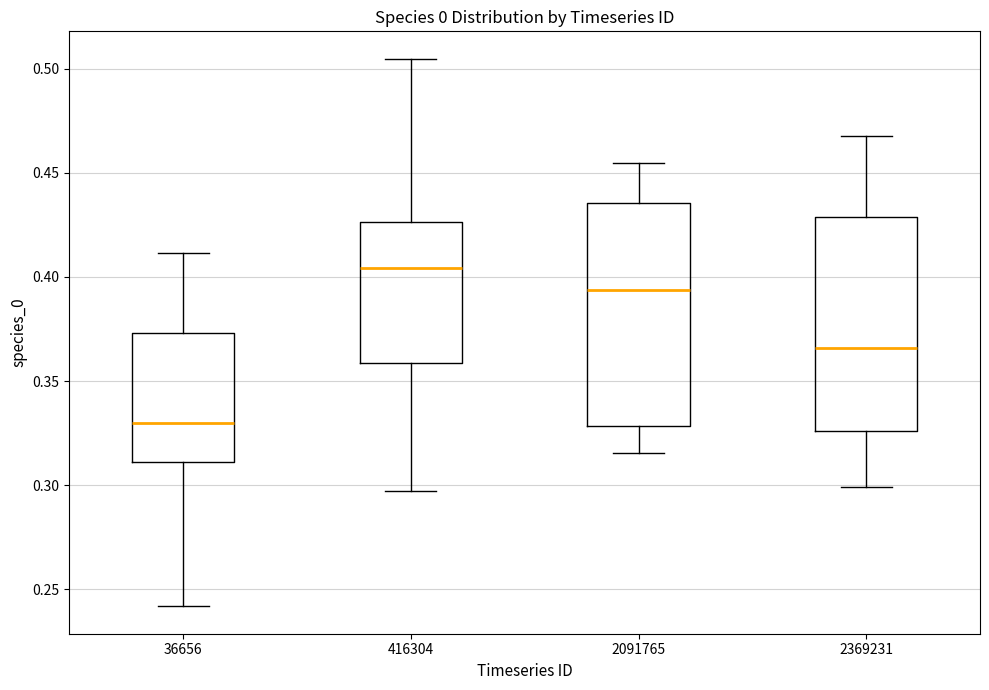

Reading left to right, transcribe this box plot: for each box, give where its median line is, the range the box spans, and where its two whiskers end, as read against the y-axis. The values are not printed on the chart, so give them approximately, as read against the axis.

36656: median 0.330, box 0.310 to 0.375, whiskers 0.240 to 0.410
416304: median 0.405, box 0.360 to 0.425, whiskers 0.295 to 0.505
2091765: median 0.395, box 0.330 to 0.435, whiskers 0.315 to 0.455
2369231: median 0.365, box 0.325 to 0.430, whiskers 0.300 to 0.470